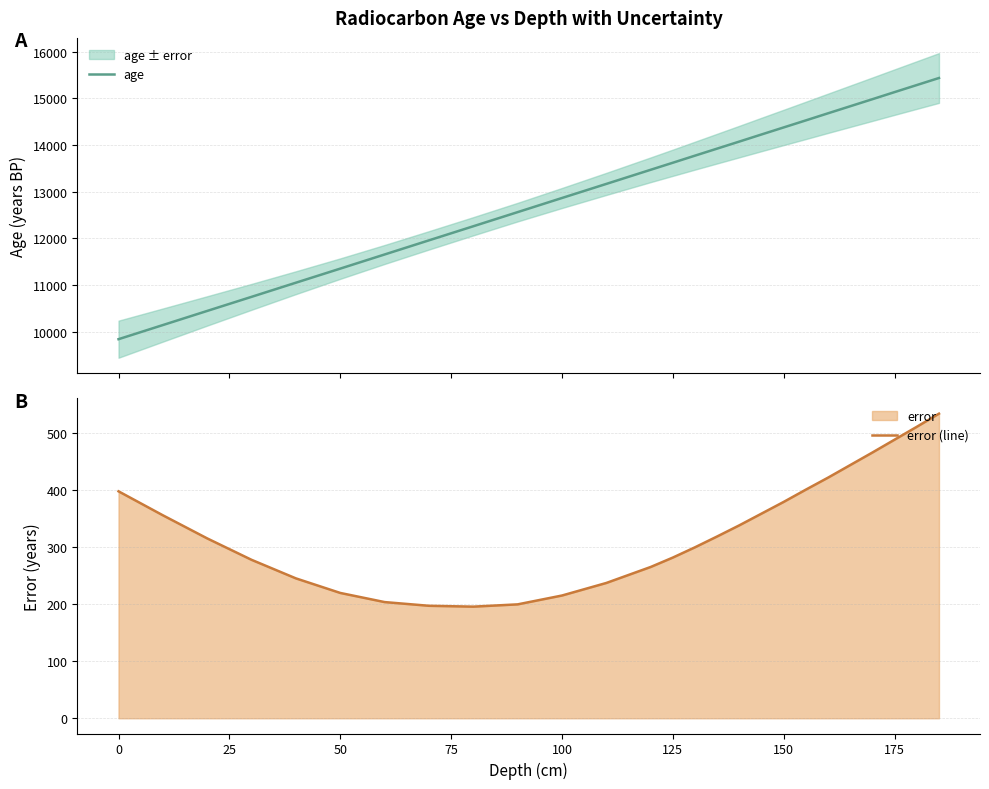

What is the minimum value for age?

9836